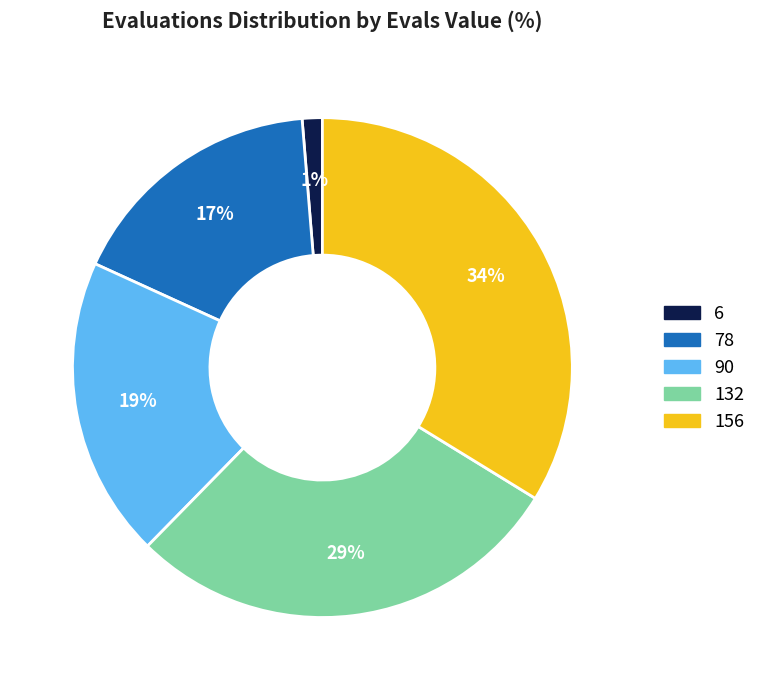

Does any single category account for the majority?

No